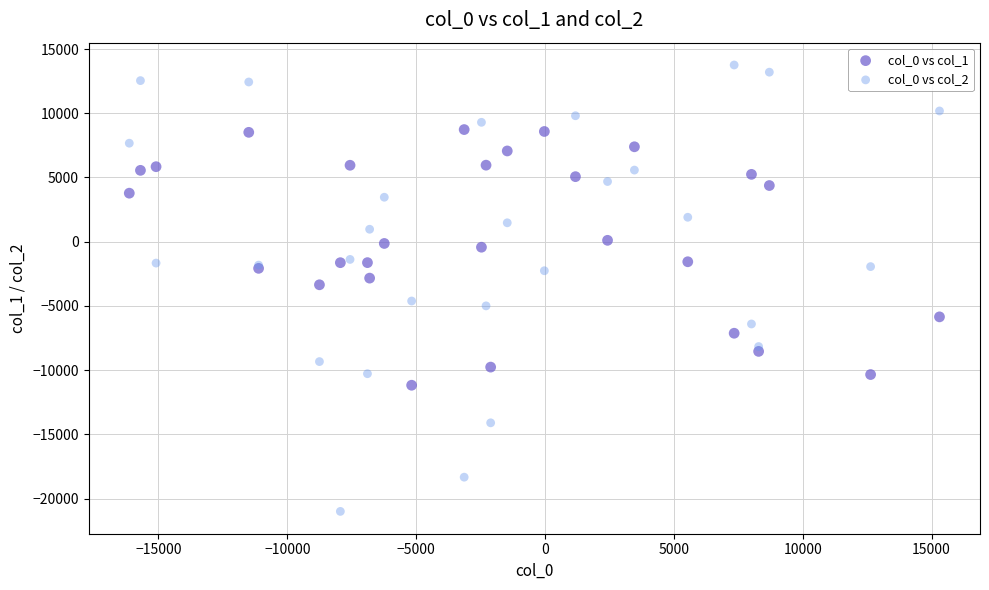

What is the X range (max minus min) for the scatter plot?

31438.1